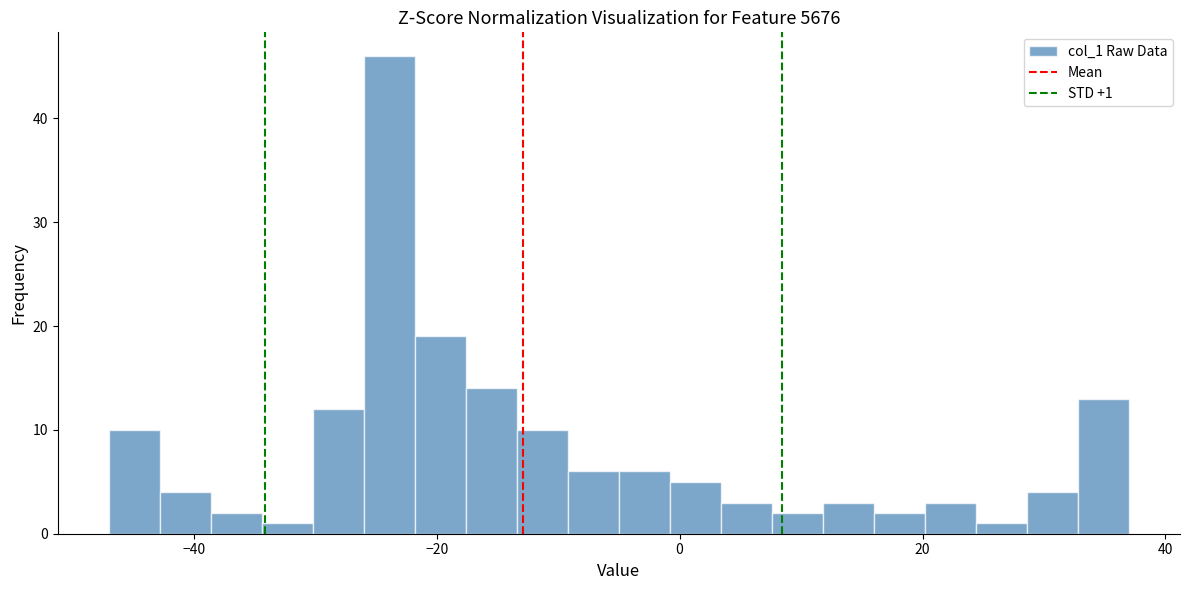

Around what value on the x-axis is the tallest bar? Give the approximate position of its centre, as read against the axis.

-24